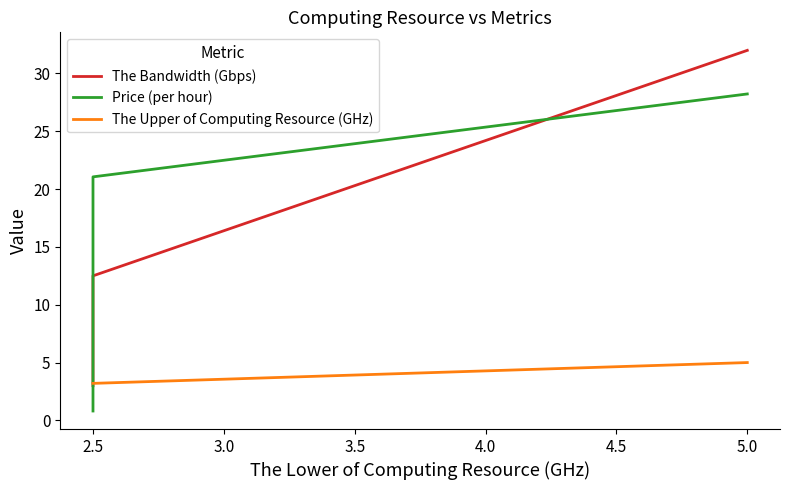

What is the difference between the highest and lowest values at 2.5?

2.4